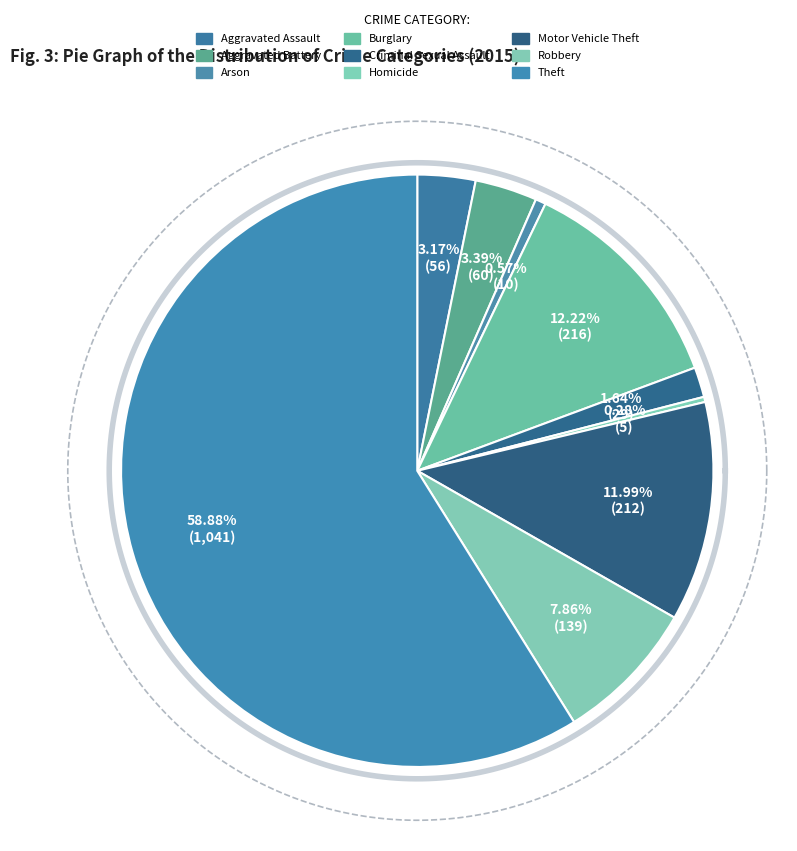

To the nearest percent, what portion does Aggravated Battery represent?

3%